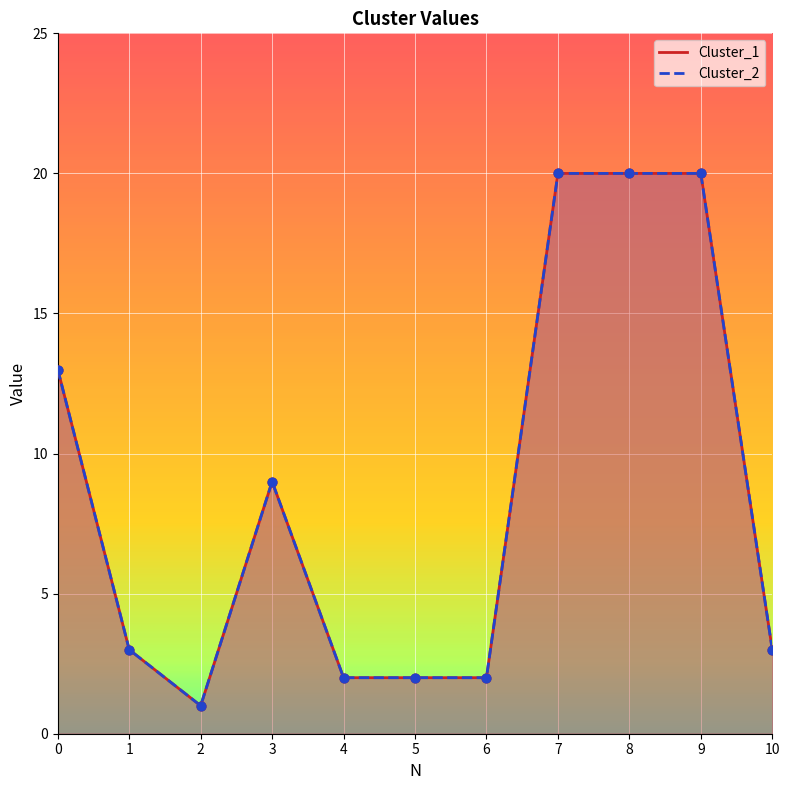

Which series has the largest total across all categories?

Cluster_1